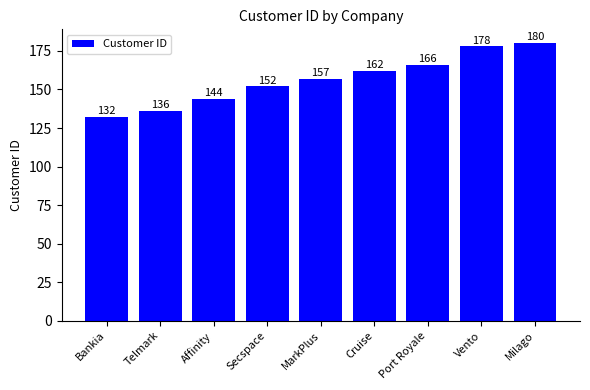

Rank the categories by value from lowest to highest.

Bankia, Telmark, Affinity, Secspace, MarkPlus, Cruise, Port Royale, Vento, Milago